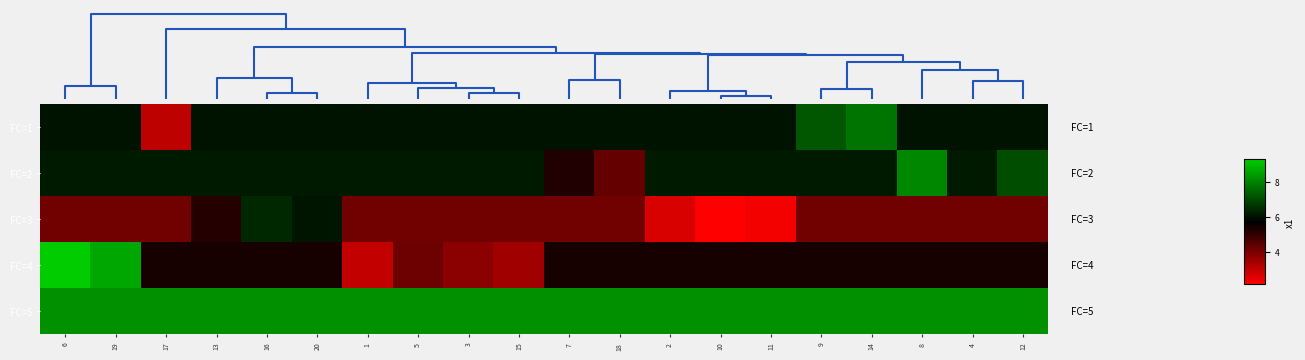

Which series has the widest spread of values?

FC=4